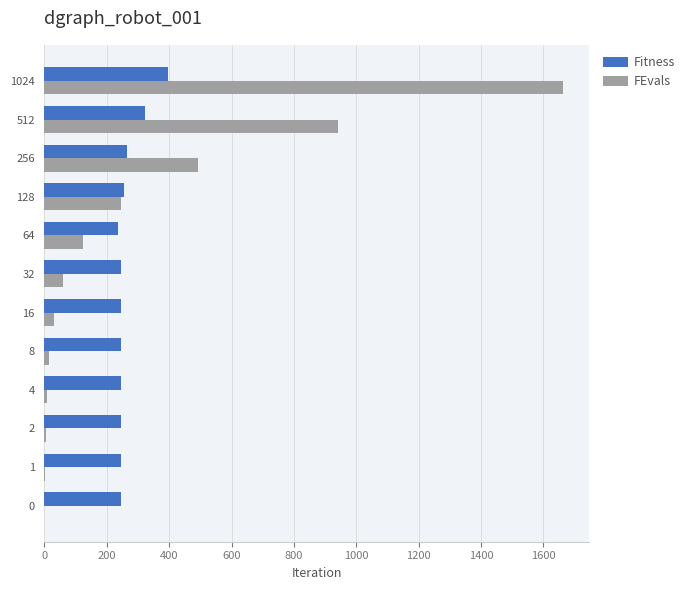

Is the value of FEvals at 4 greater than the value of Fitness at 0?

No